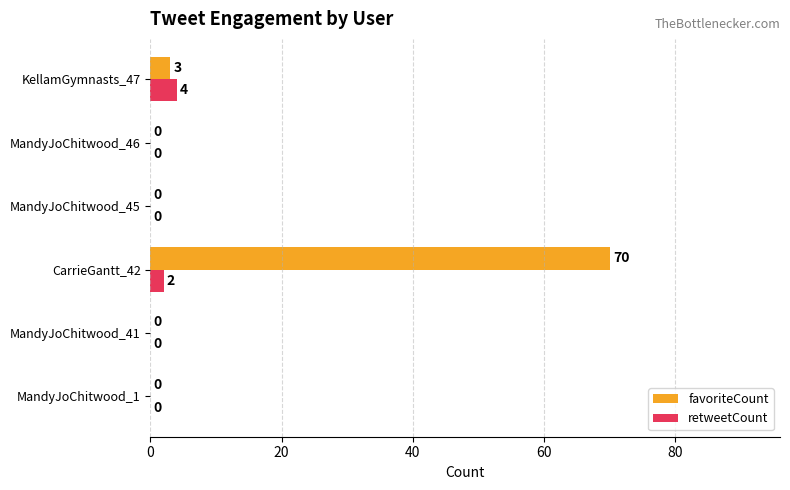

At which label is retweetCount closest to 2?

CarrieGantt_42